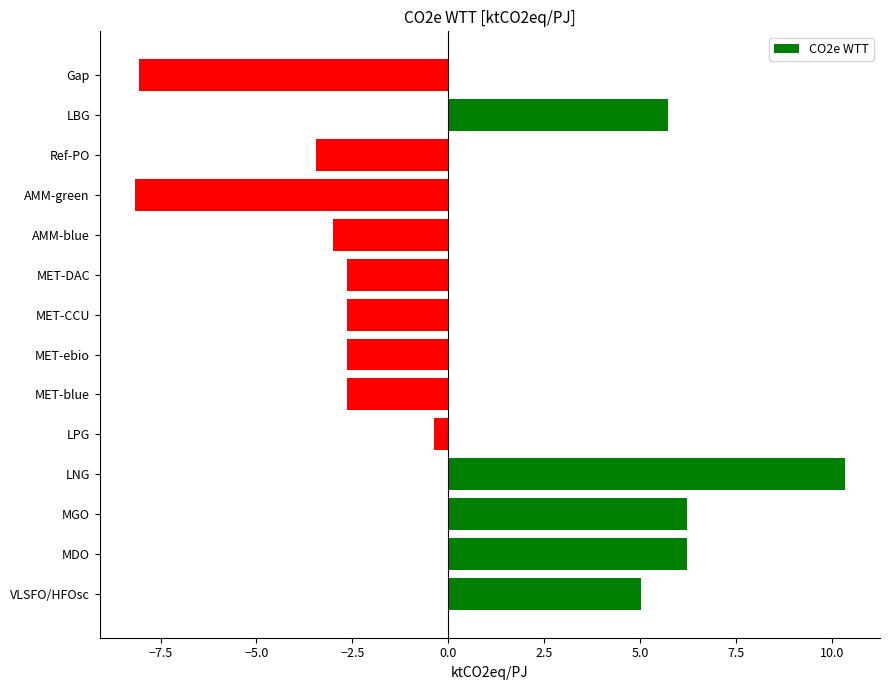

What is the change in value from Ref-PO to Gap?

-4.6